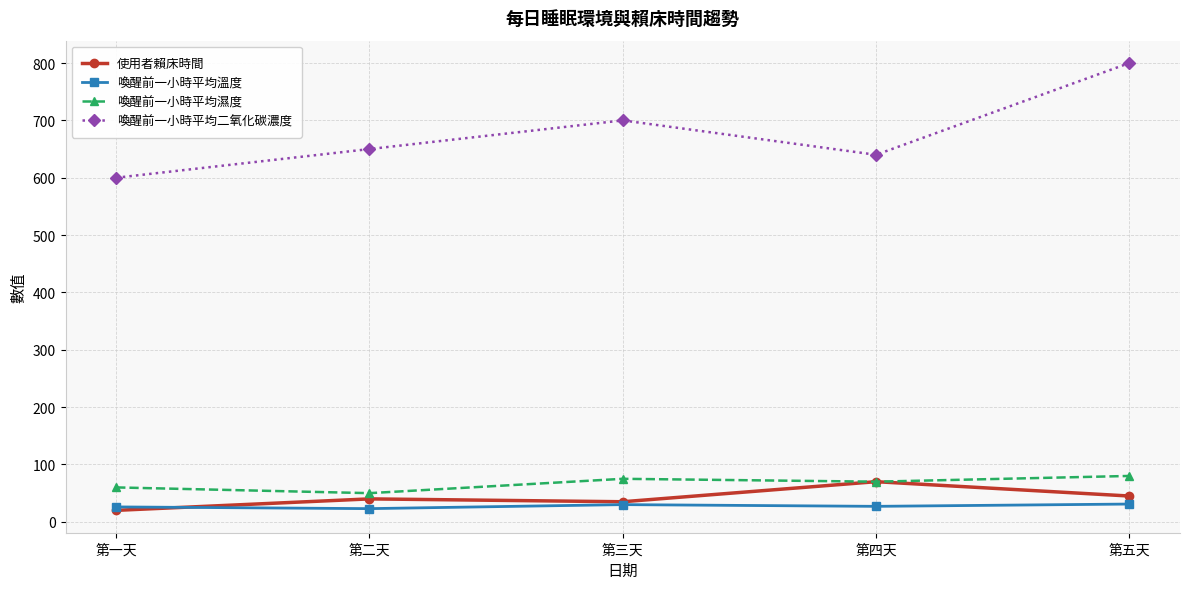

Rank the categories by 喚醒前一小時平均二氧化碳濃度 value from highest to lowest.

第五天, 第三天, 第二天, 第四天, 第一天